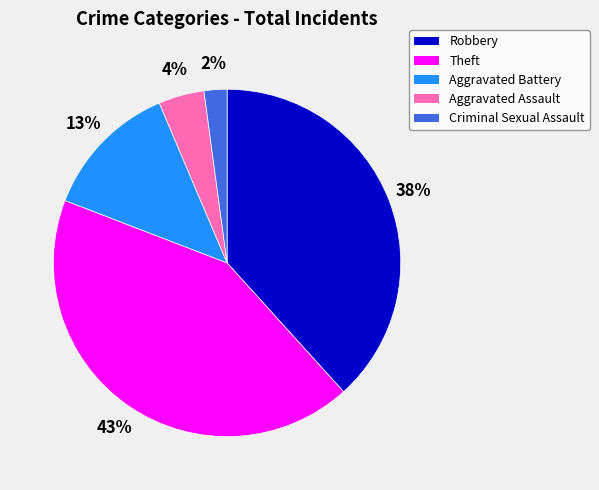

True or false: Criminal Sexual Assault accounts for 25% of the total.

False